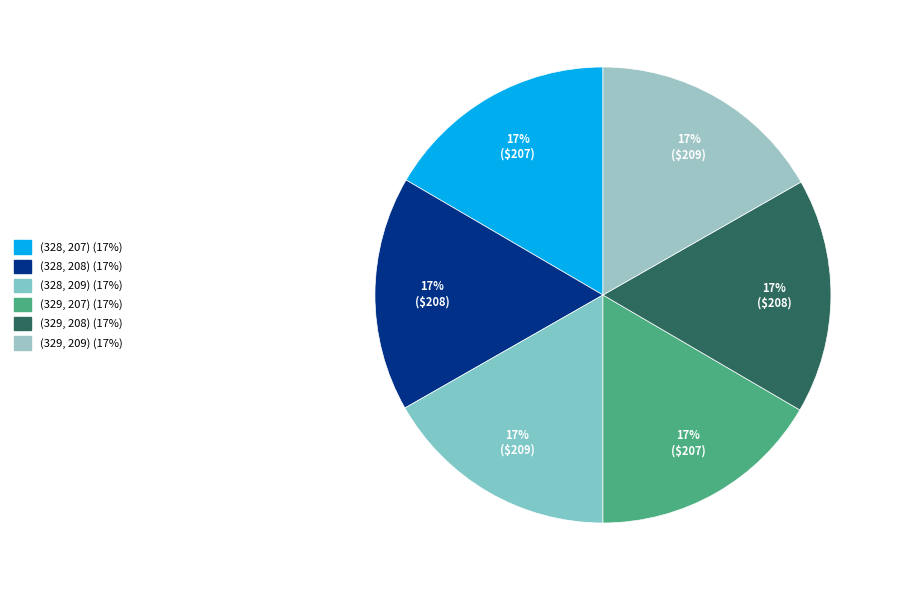

How many slices are in this pie chart?

6